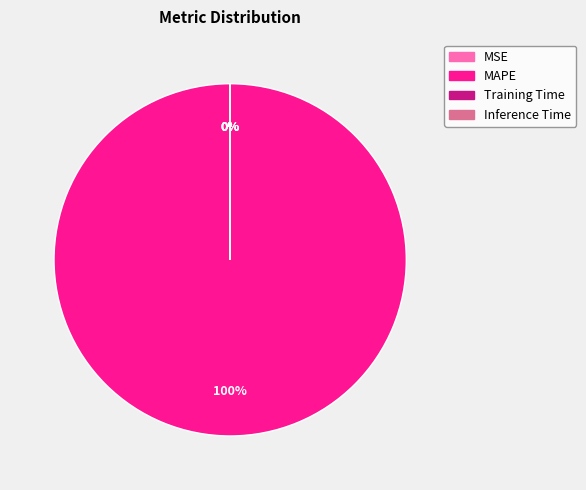

To the nearest percent, what percentage of the pie is MAPE?

100%